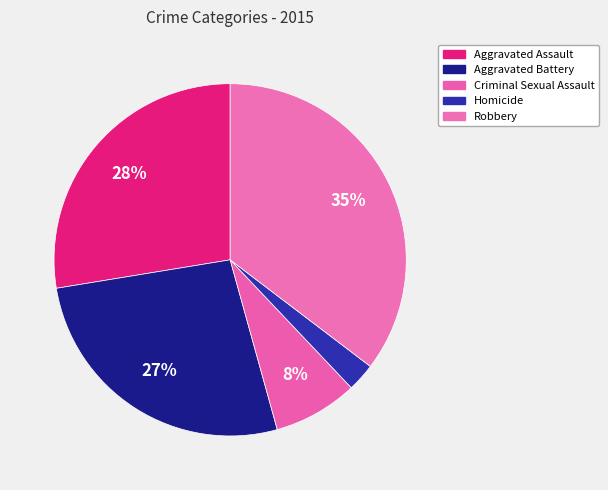

To the nearest percent, what portion does Robbery represent?

35%